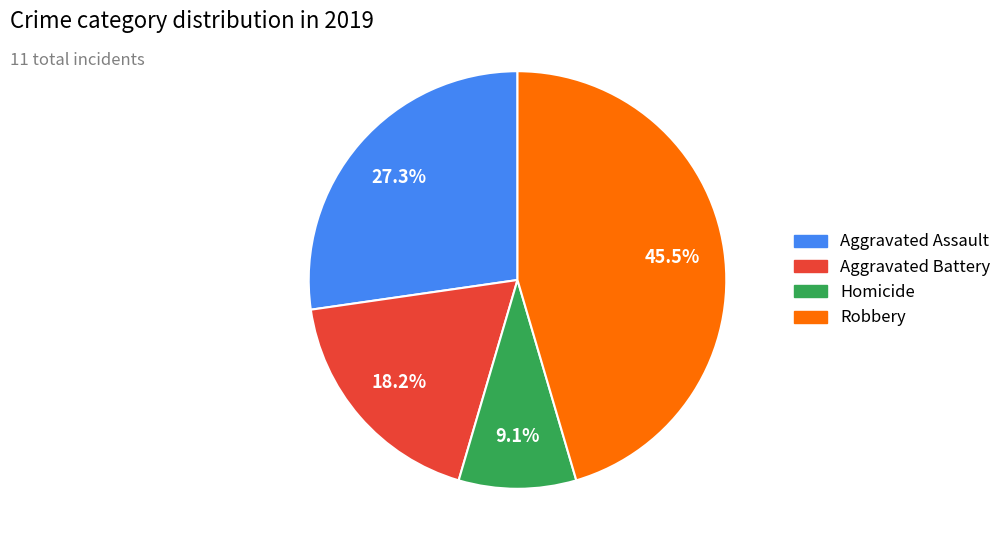

Which has a higher value, Robbery or Aggravated Assault?

Robbery